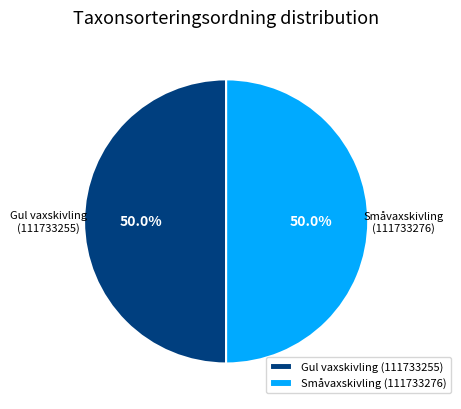

How many slices are in this pie chart?

2